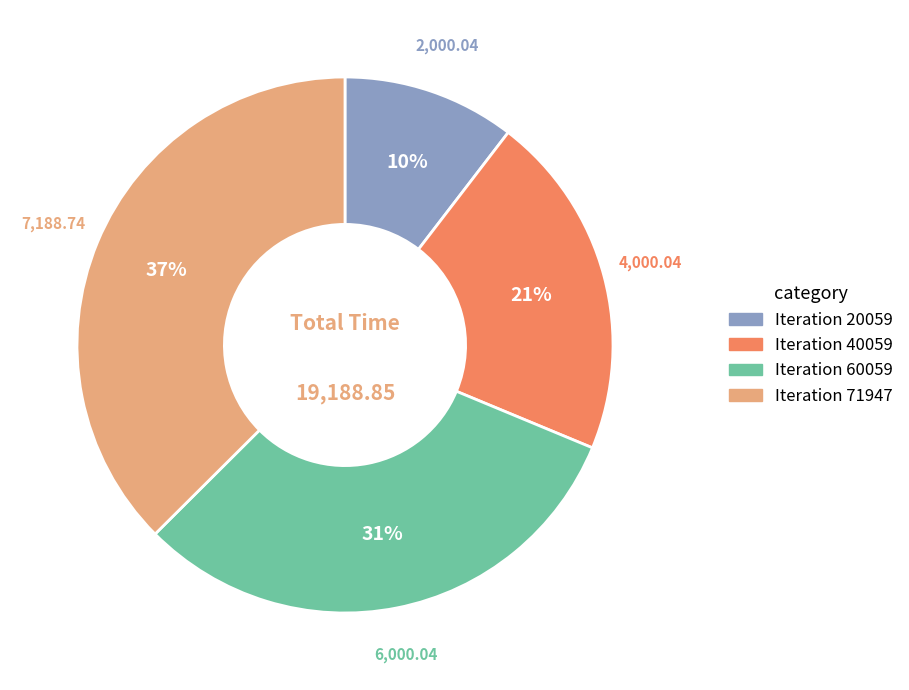

To the nearest percent, what is the difference between the largest and smallest slice percentages?

27%